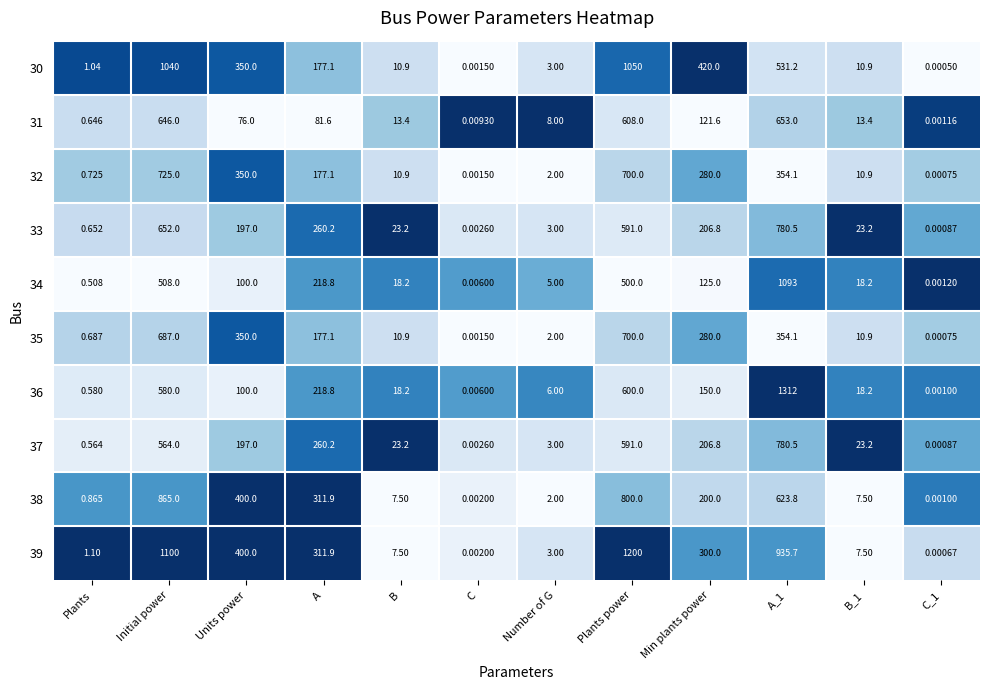

Where does the 34 series first go above 100?

Initial power